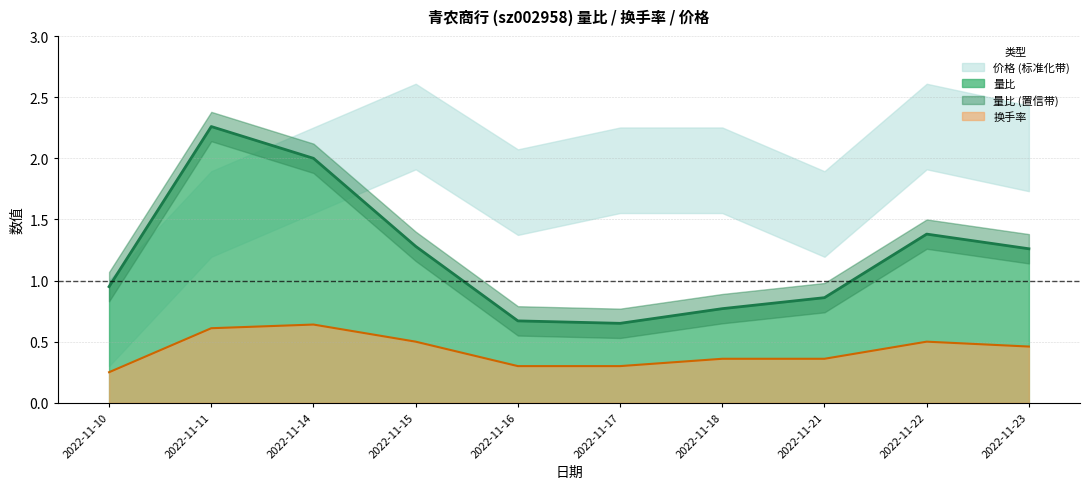

Is it true that 换手率 equals 0.4 at 2022-11-17?

False